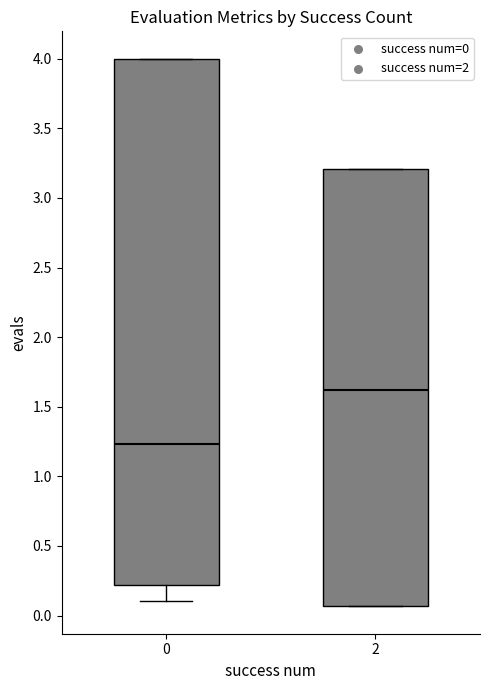

Reading left to right, transcribe this box plot: for each box, give where its median line is, the range the box spans, and where its two whiskers end, as read against the y-axis. The values are not printed on the chart, so give them approximately, as read against the axis.

0: median 1.25, box 0.20 to 4.00, whiskers 0.10 to 4.00
2: median 1.60, box 0.05 to 3.20, whiskers 0.05 to 3.20